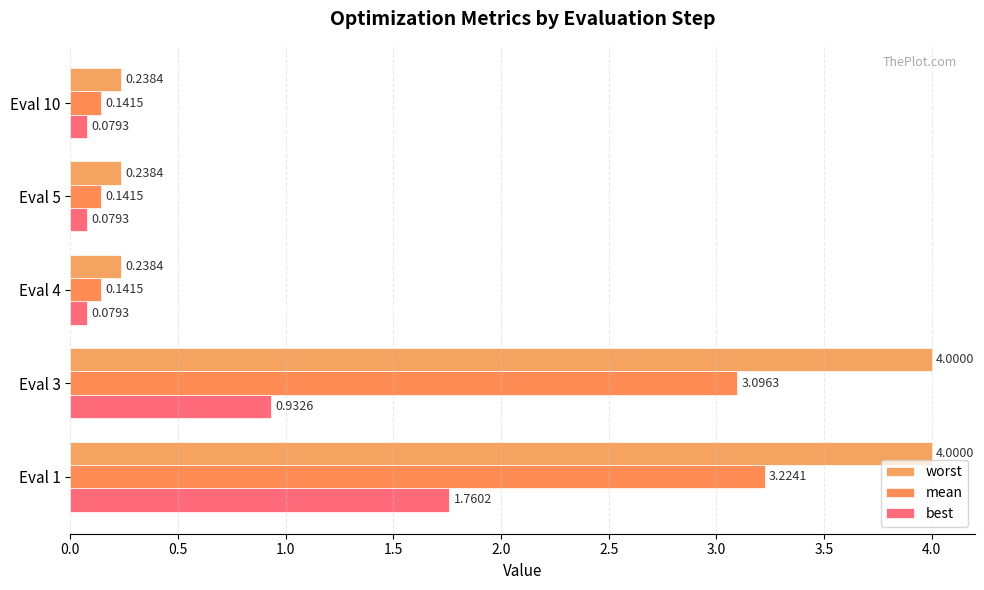

Rank the series by their maximum value, from lowest to highest.

best, mean, worst